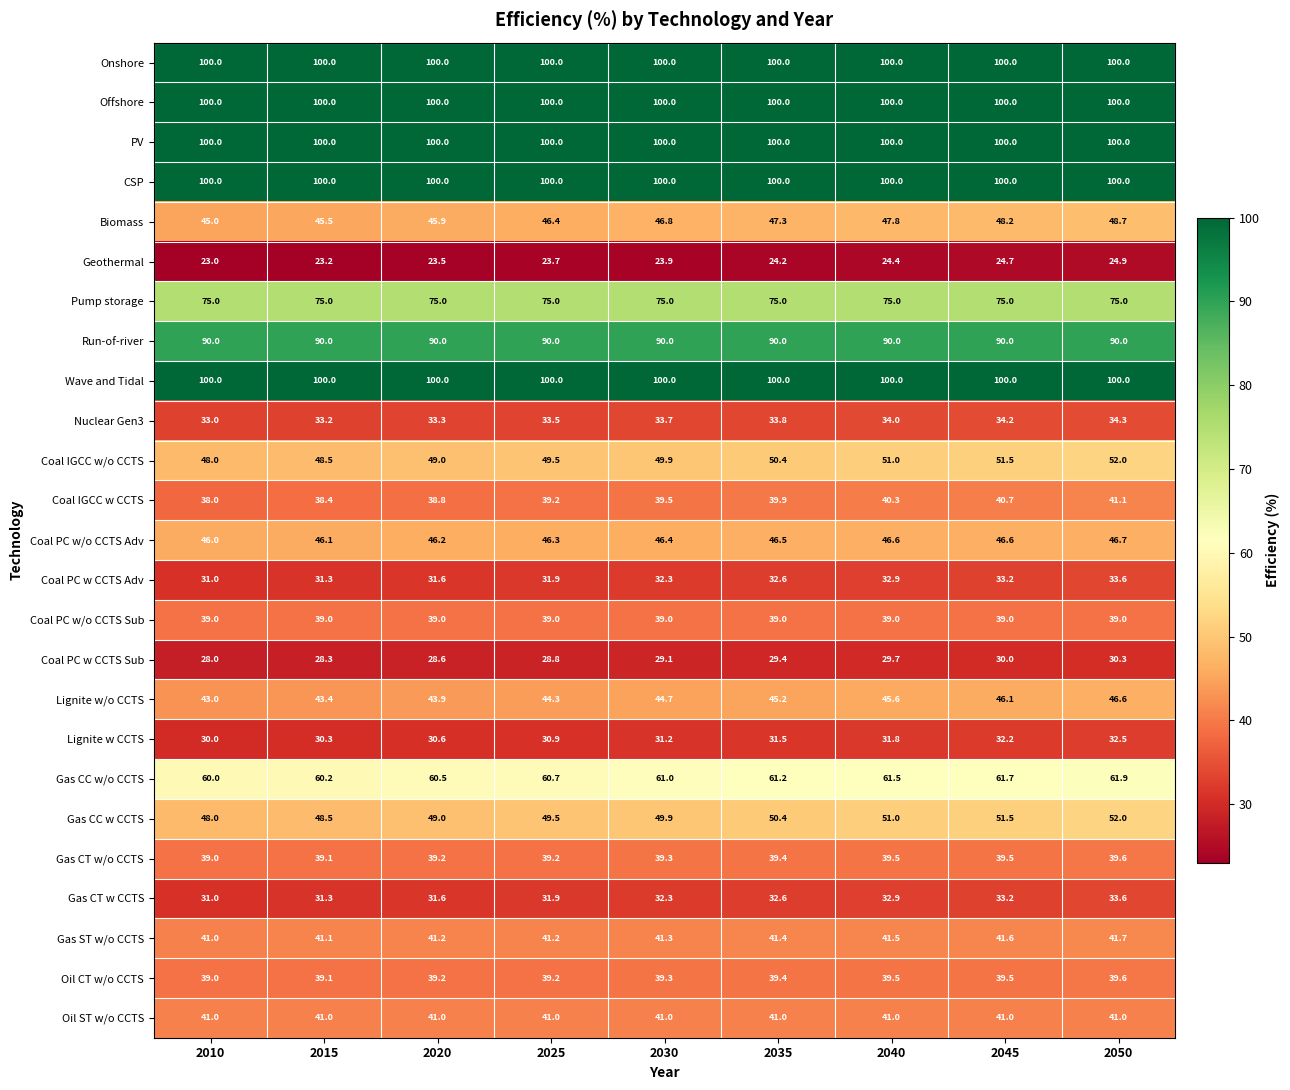

What is the spread (max minus min) of values at 2015?

76.8